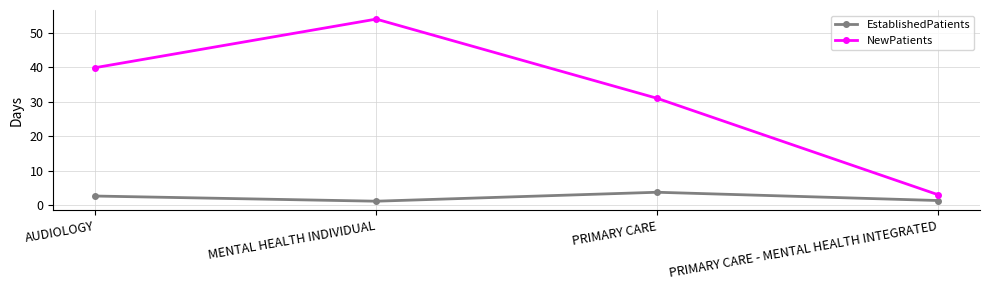

Is it true that NewPatients equals 31.0 at PRIMARY CARE?

True